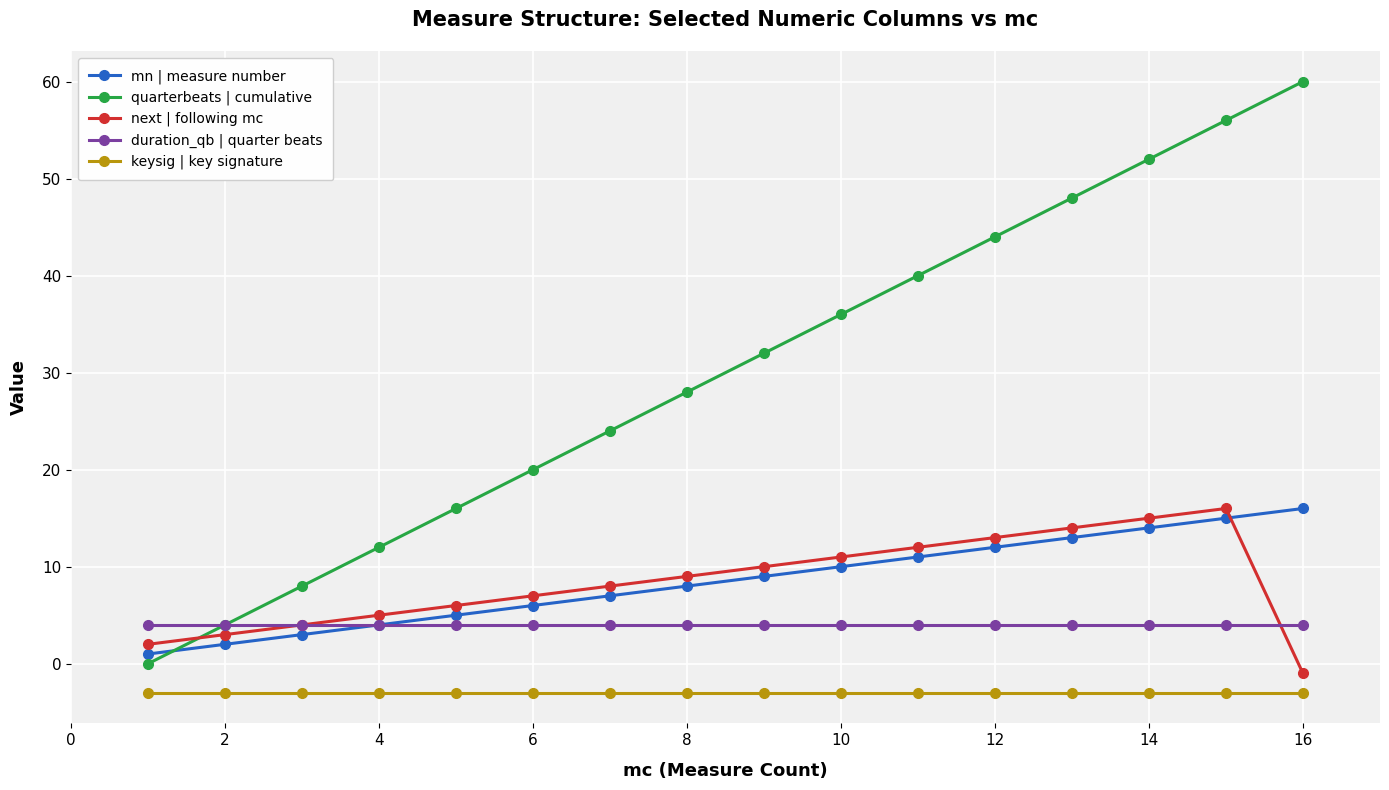

What is the maximum value for mn | measure number?

16